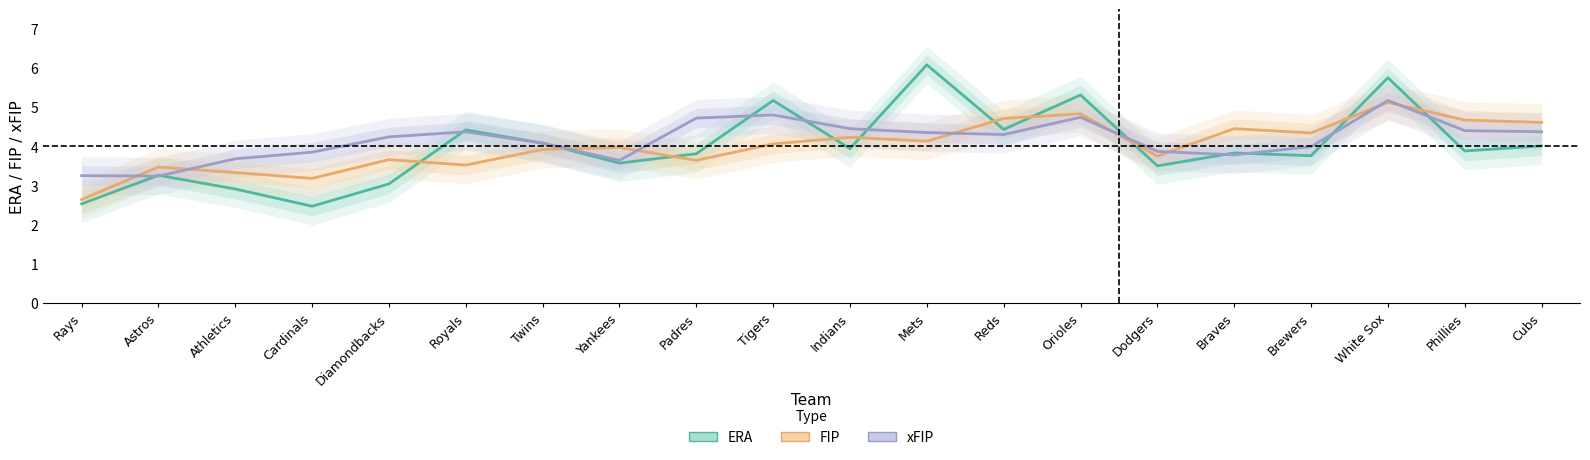

Which category has the highest value in the FIP series?

White Sox